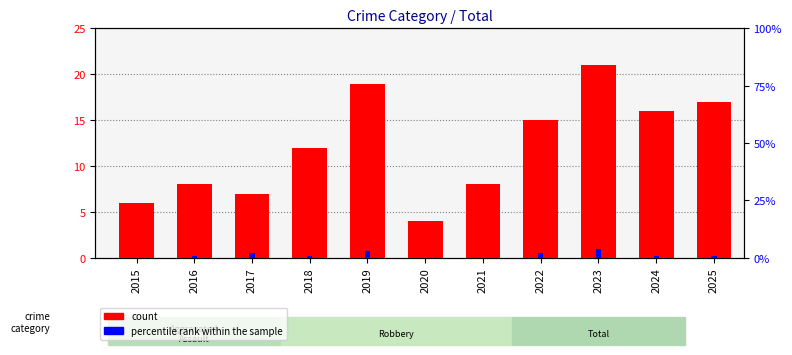

List the series in order of their overall mean, lowest first.

percentile rank within the sample, count